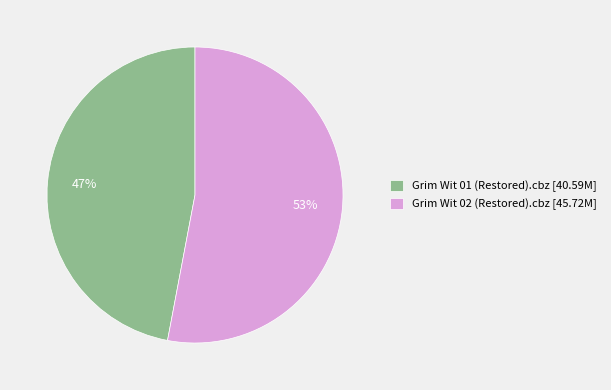

To the nearest percent, what percentage of the pie is Grim Wit 01 (Restored).cbz?

47%